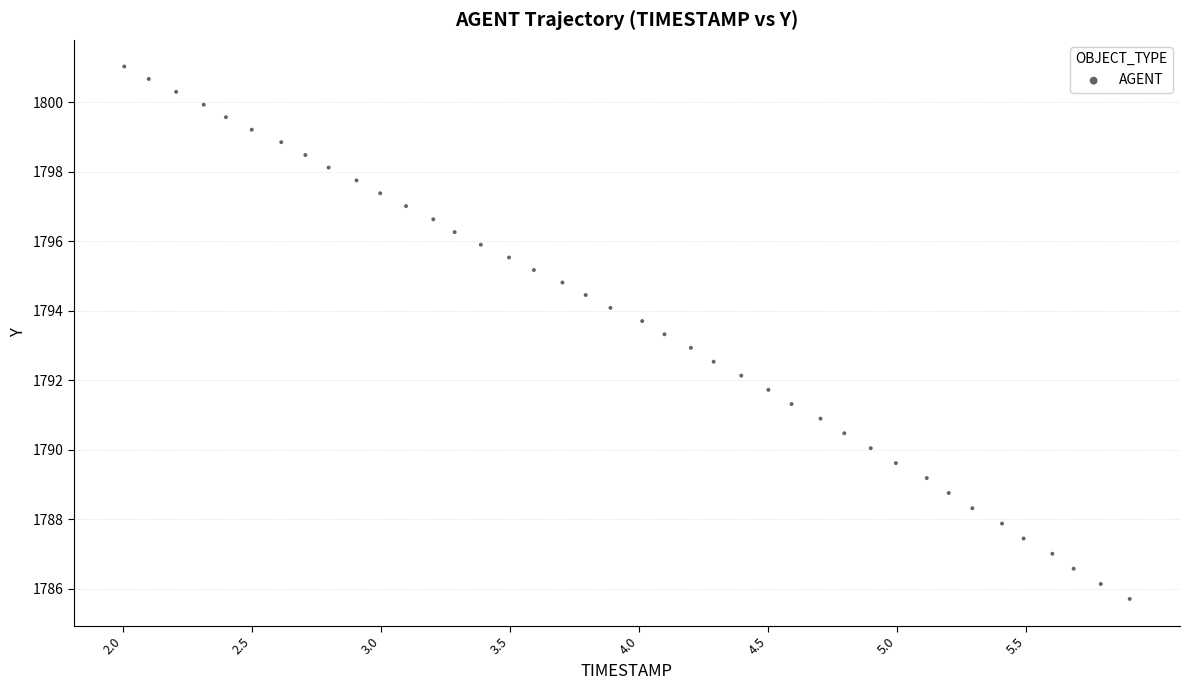

What is the range of Y values (max minus min)?

15.3